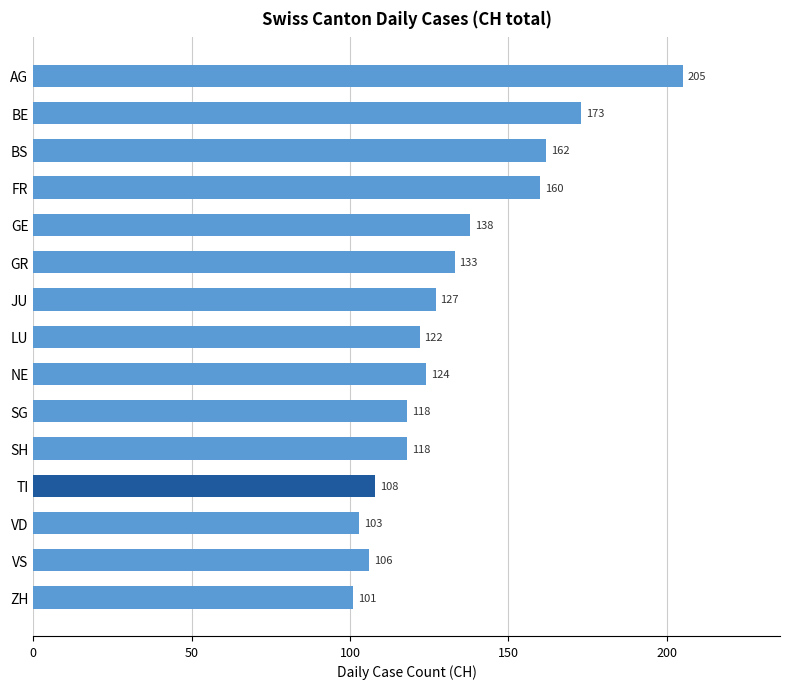

What is the difference between the maximum and minimum values?

104